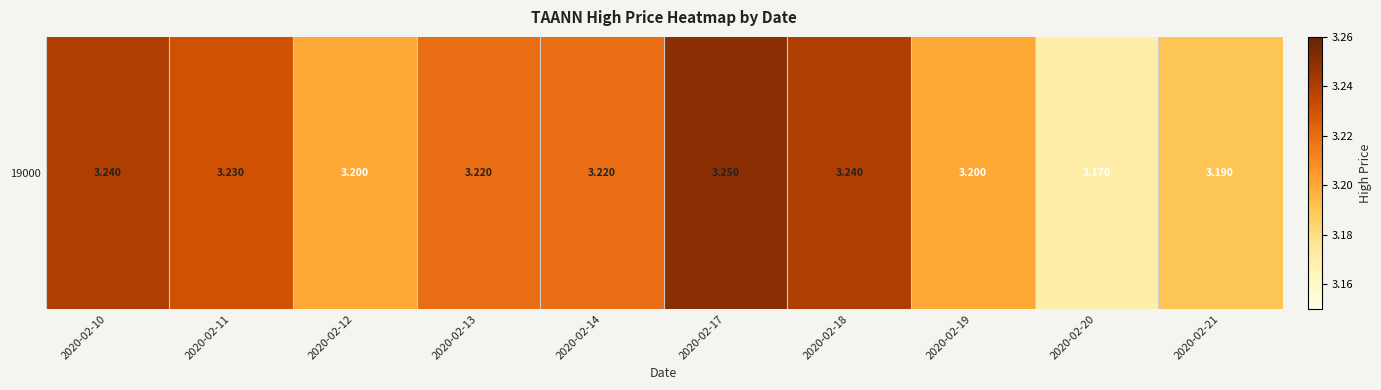

Count the number of data series in this chart.

1